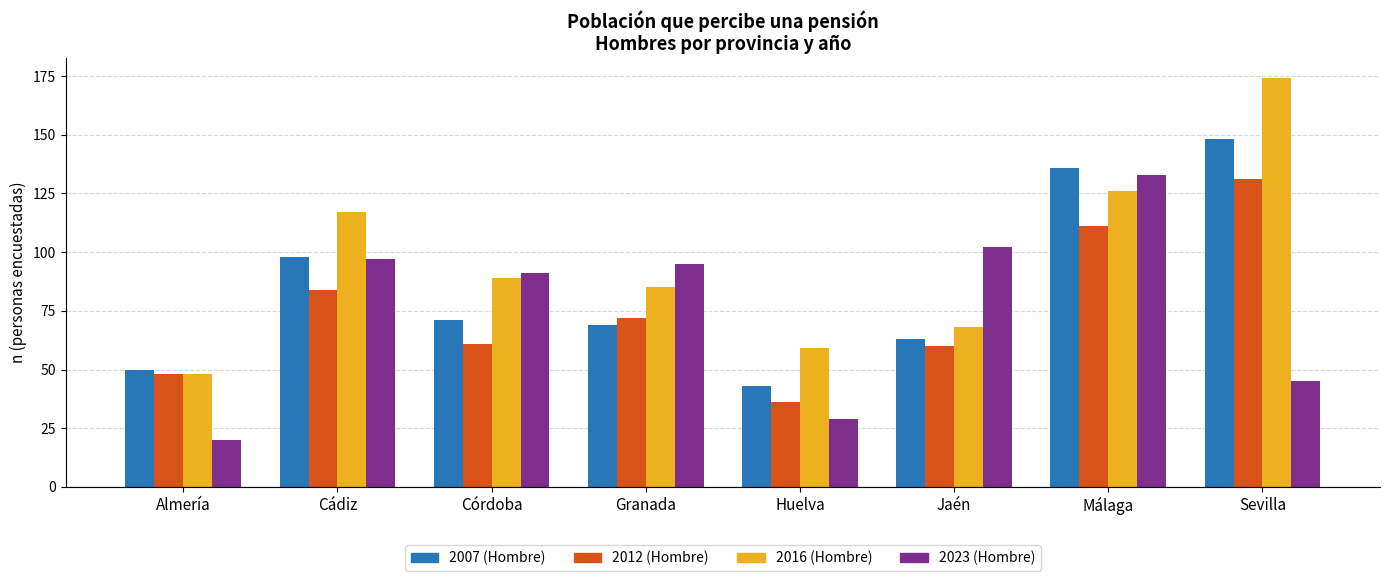

True or false: 2012 (Hombre) has a value of 7 at Huelva.

False